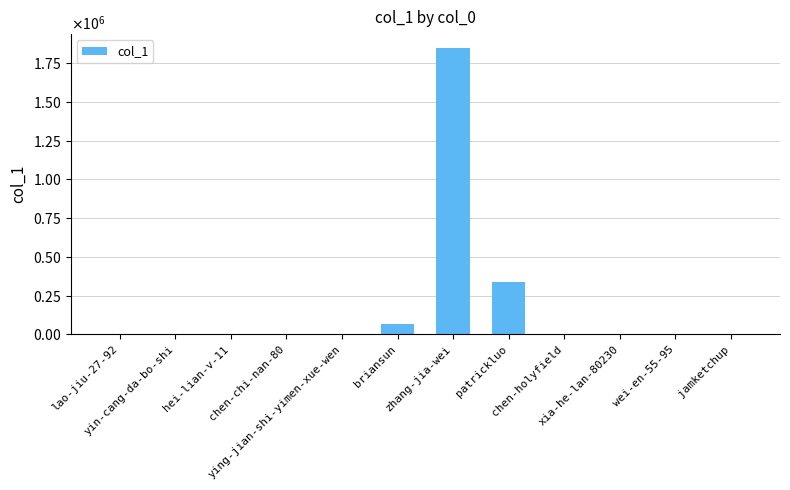

At which label is the value closest to 922783?

patrickluo